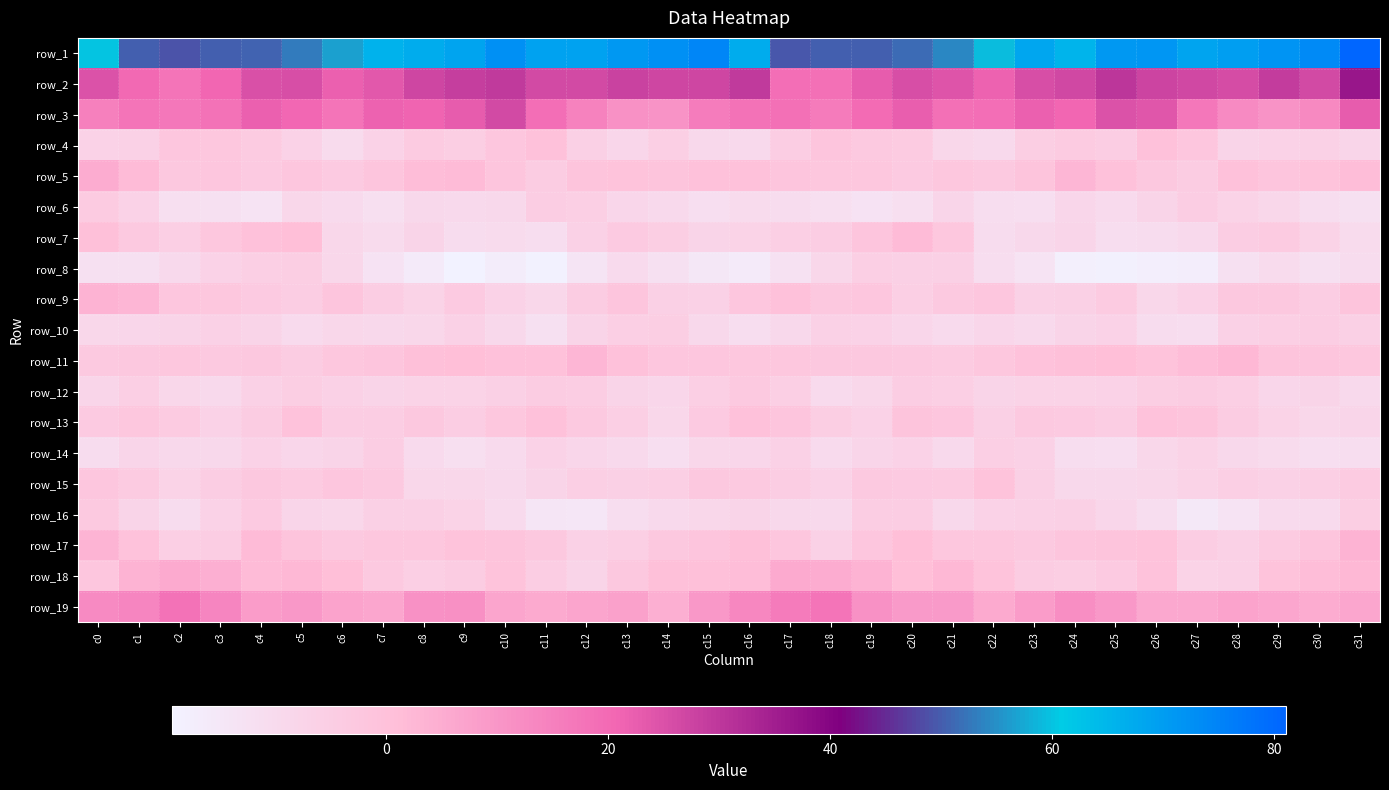

At how many categories does at least one series exceed 21?

32